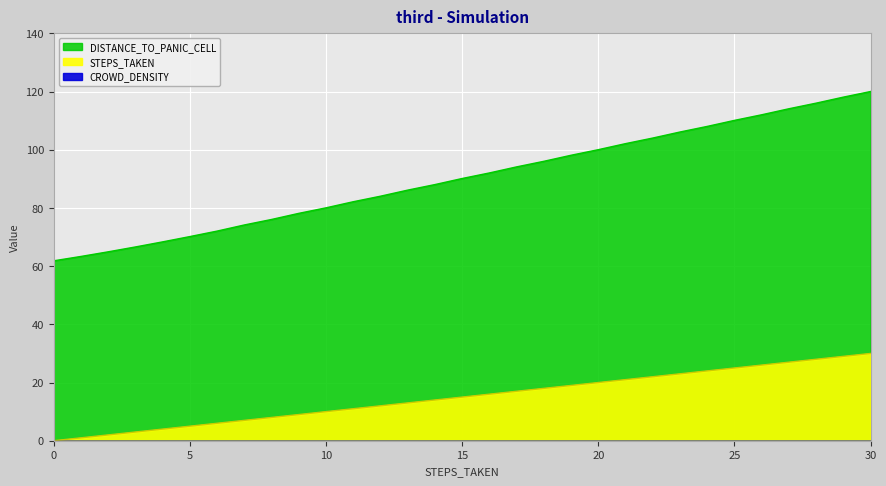

What is the maximum value shown in the chart?

120.0